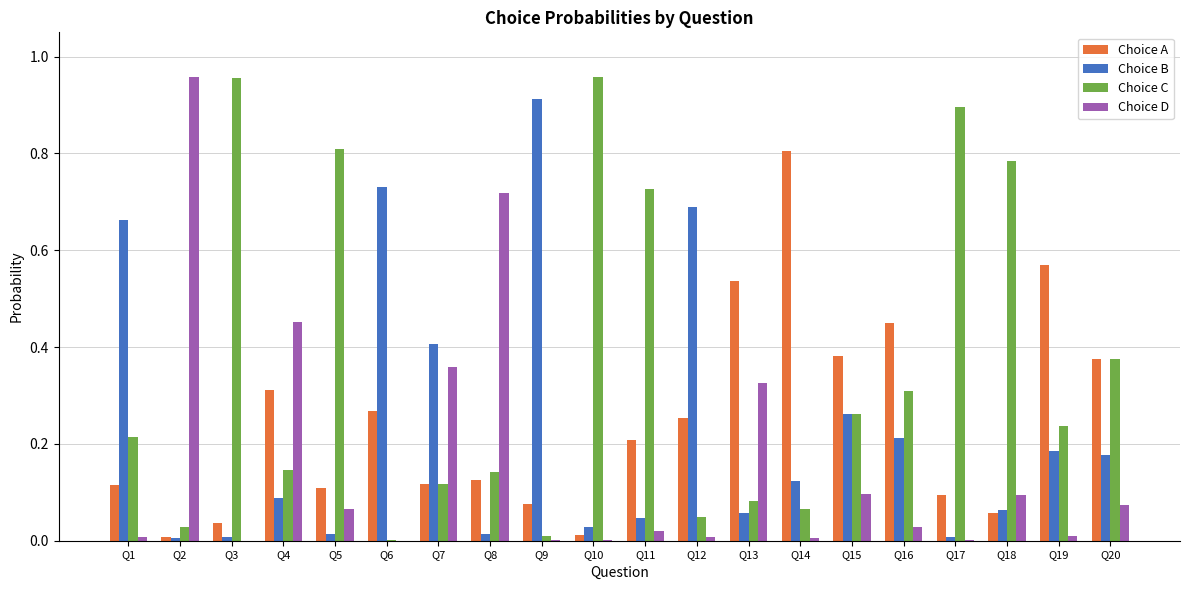

Is the value of Choice D at Q5 greater than the value of Choice A at Q7?

No